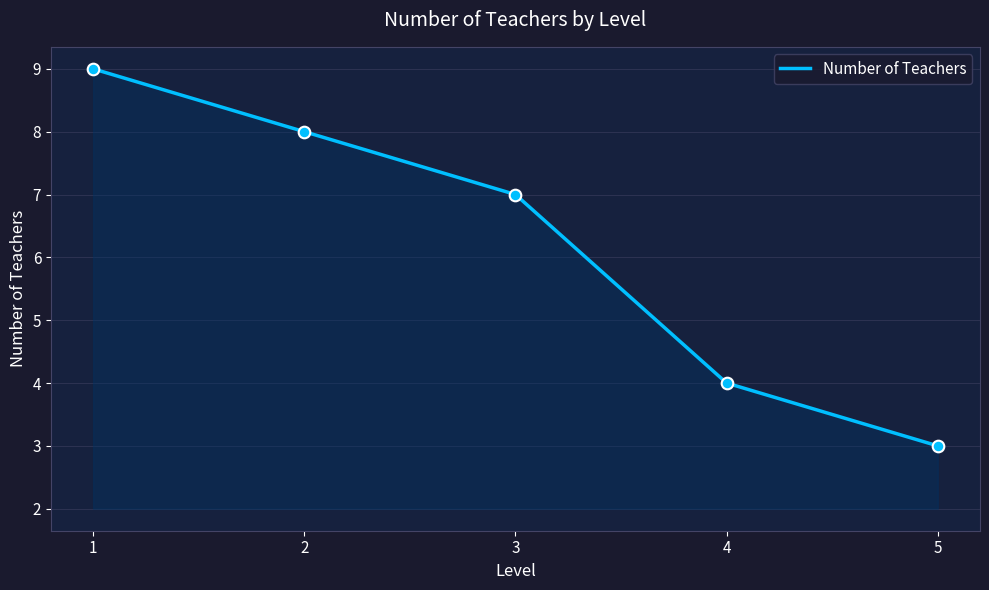

What is the ratio of the value at 2 to the value at 1?

0.9